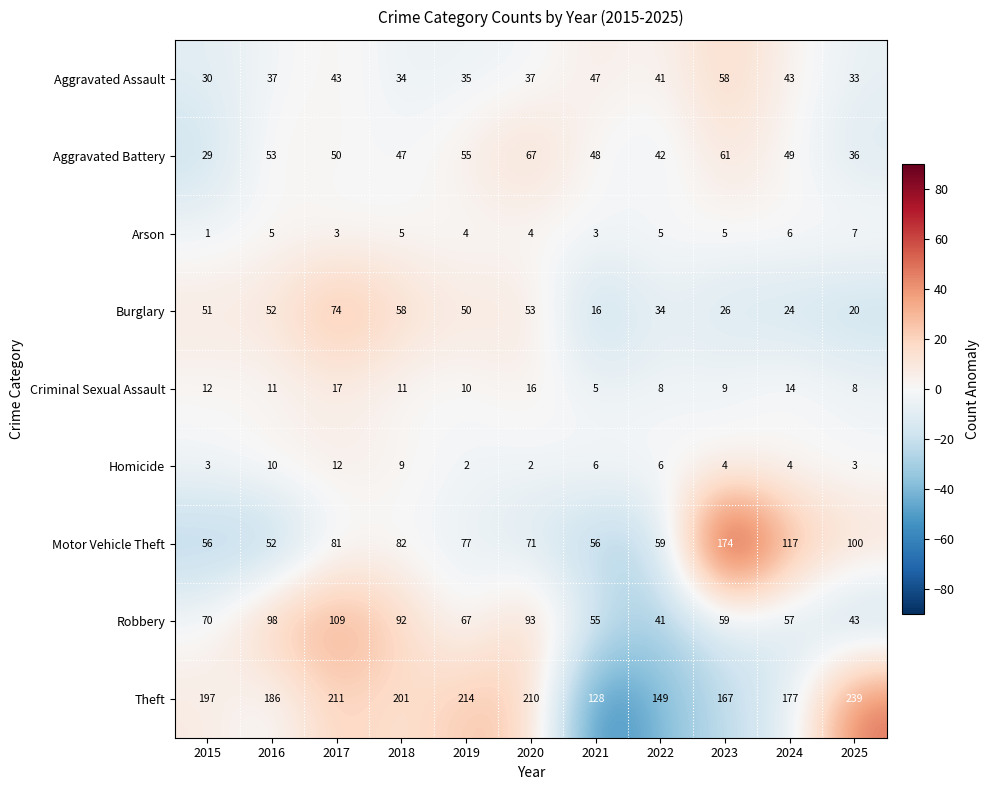

Which series has the largest total across all categories?

Theft